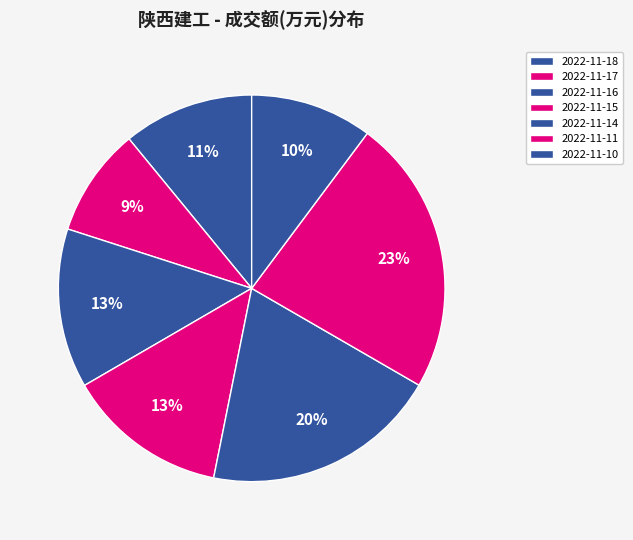

Does any single category account for the majority?

No